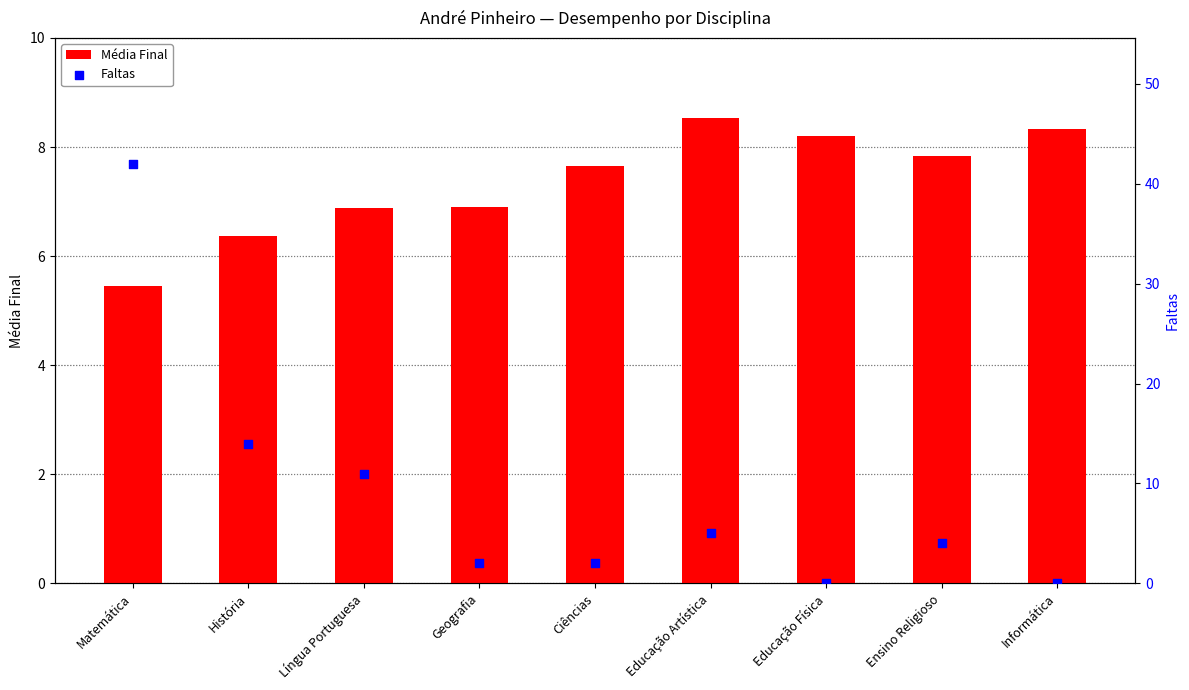

At which category is the sum across all series the highest?

Matemática